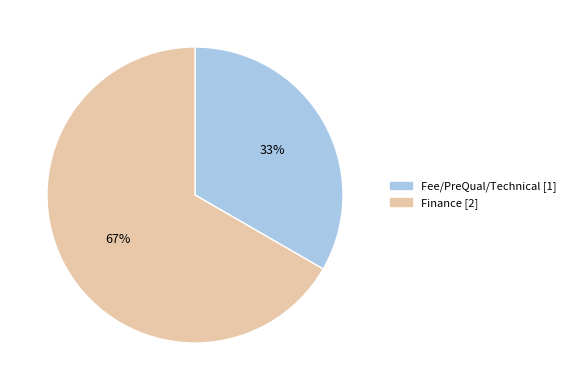

Is there any slice that represents more than half of the pie?

Yes